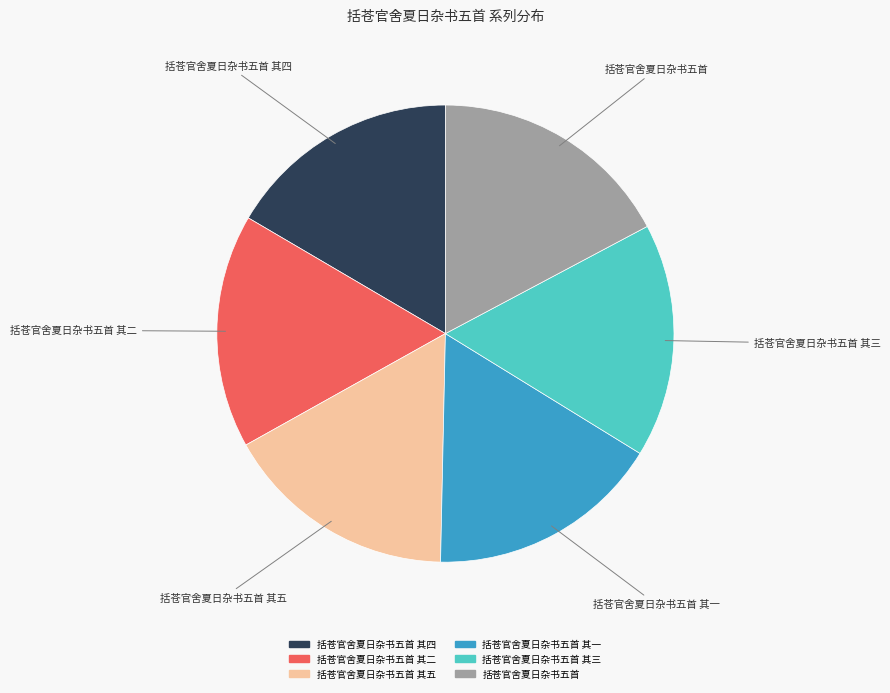

Does any single category account for the majority?

No